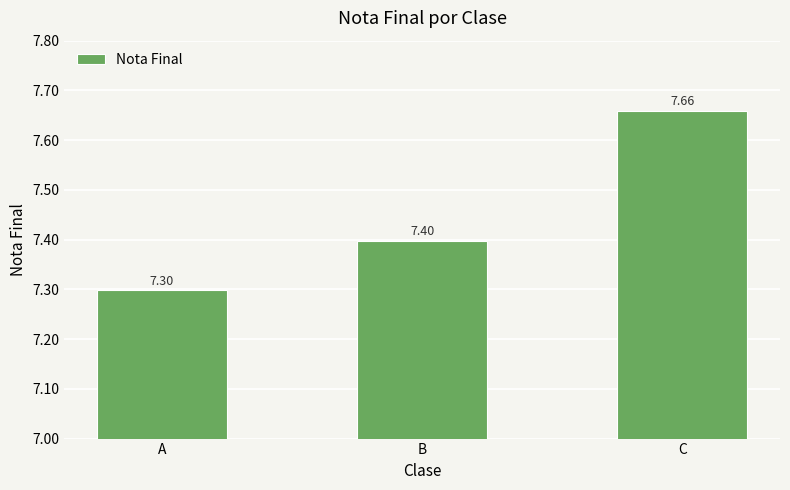

What is the sum of all values?

22.4